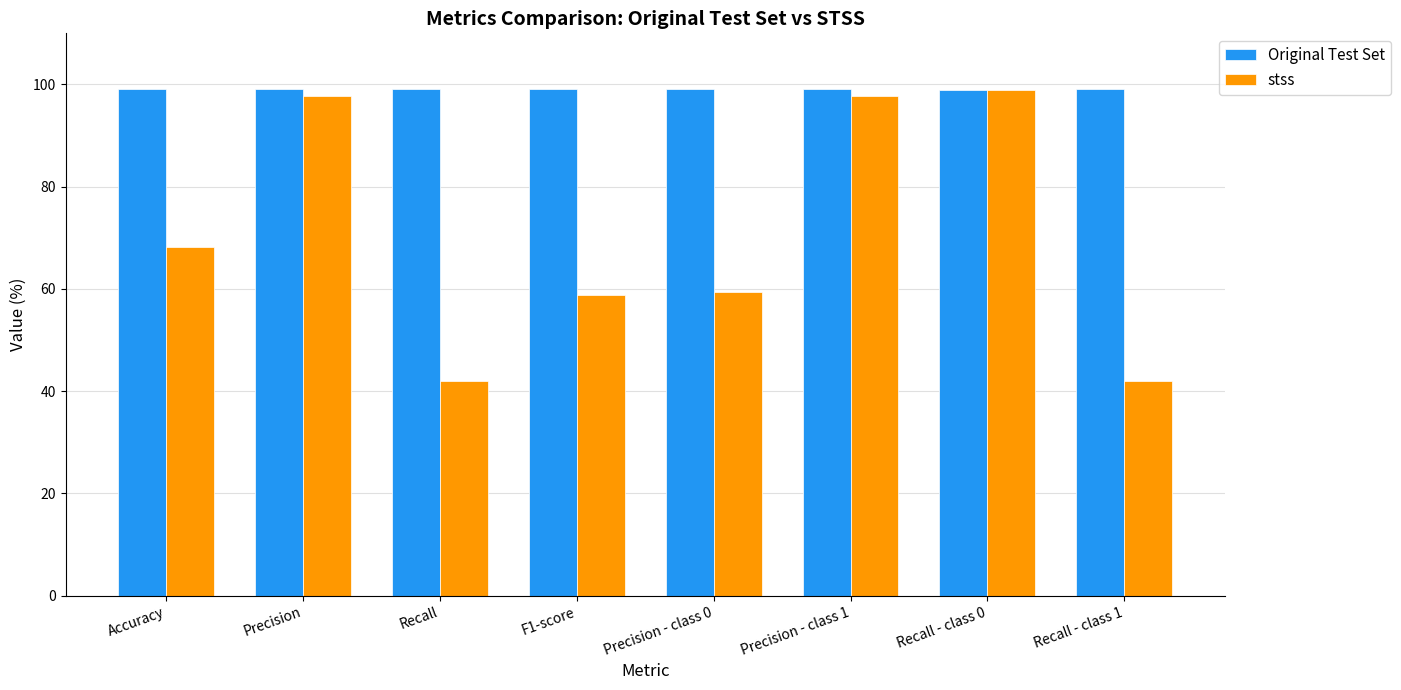

What is the value of the stss bar at the 7th from the left?

98.9